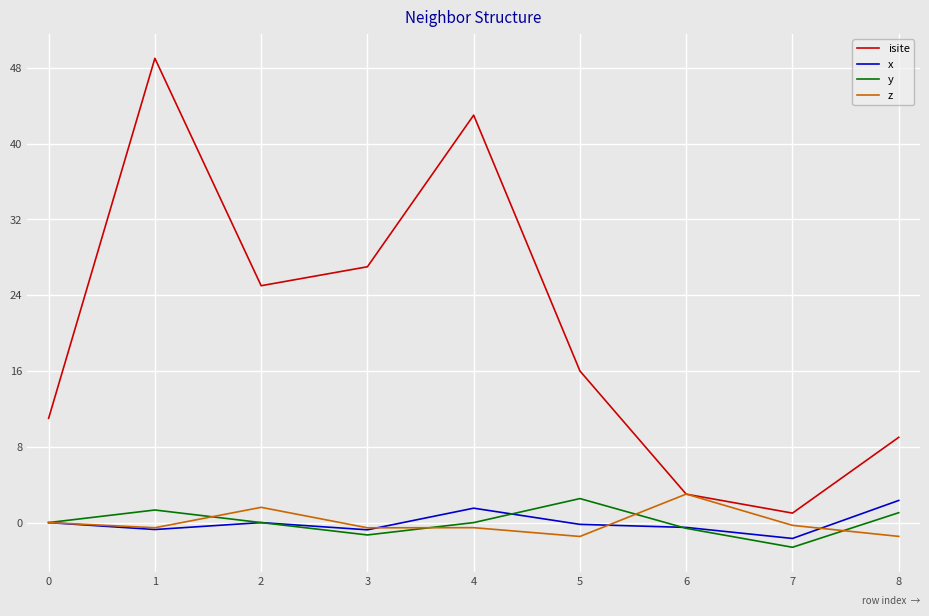

What is the spread (max minus min) of values at 5?

17.5